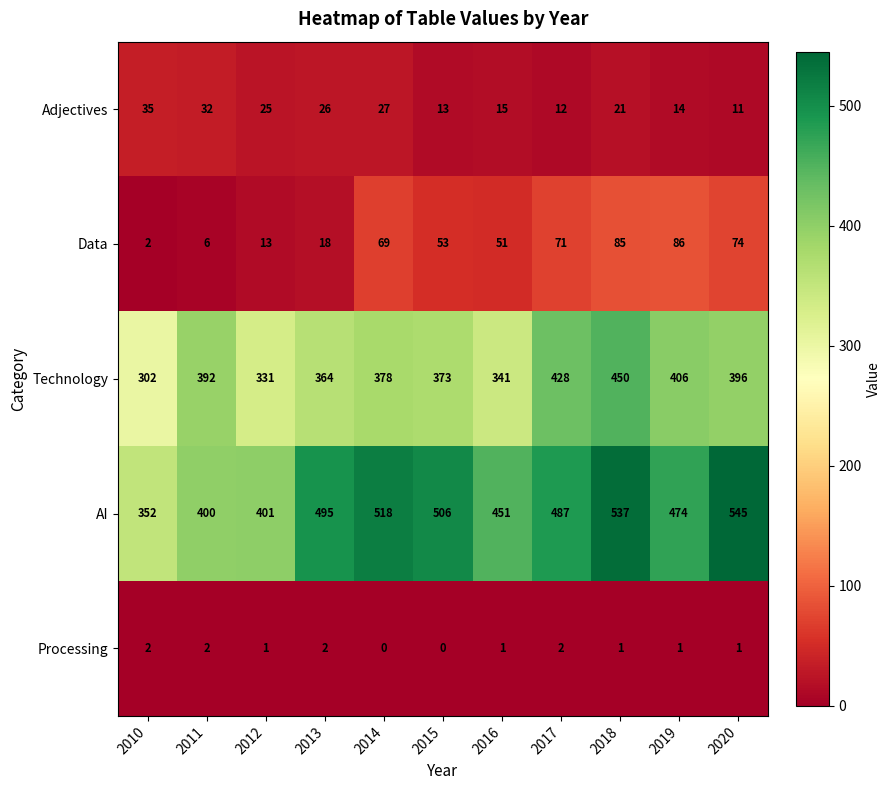

At which label does Data first exceed 53?

2014